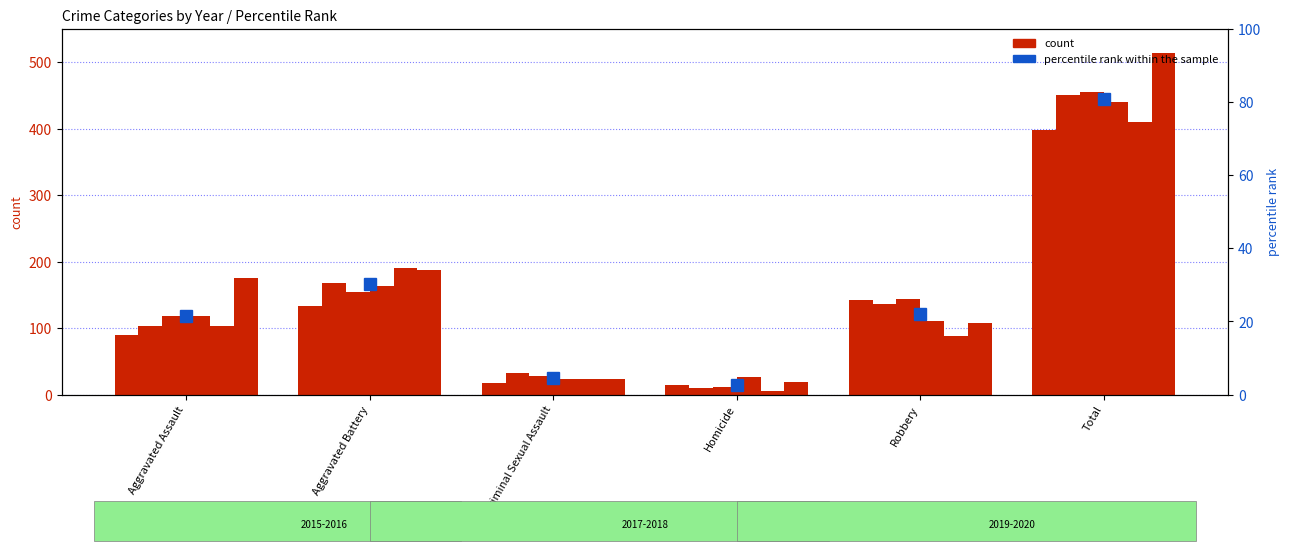

What position from the left is Criminal Sexual Assault?

3